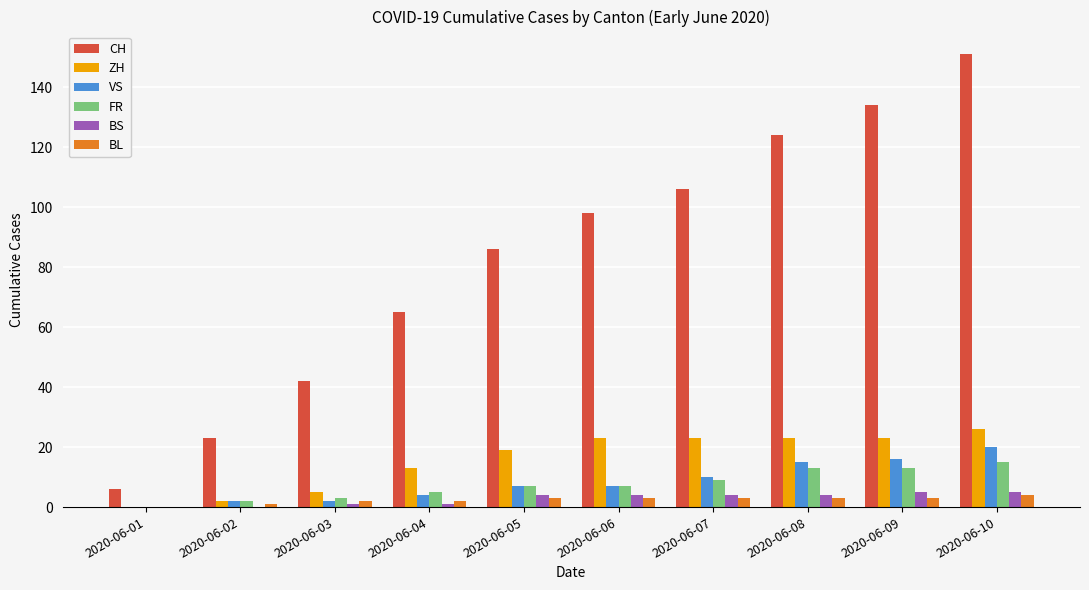

What is the spread (max minus min) of values at 2020-06-07?

103